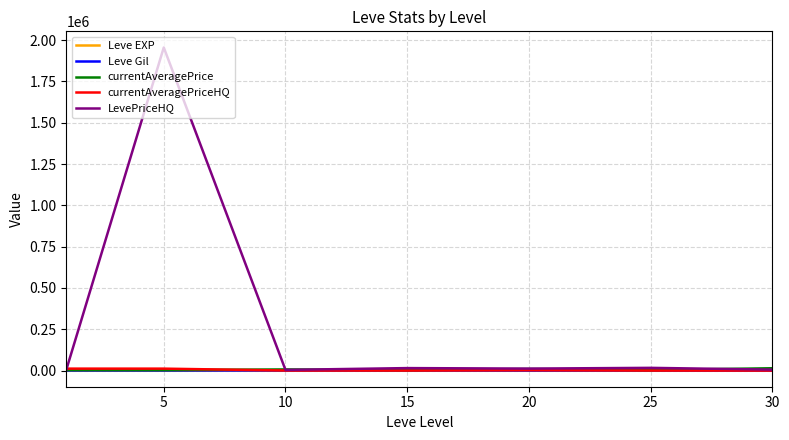

What is the difference between the second highest and second lowest values in the Leve EXP series?

28.5